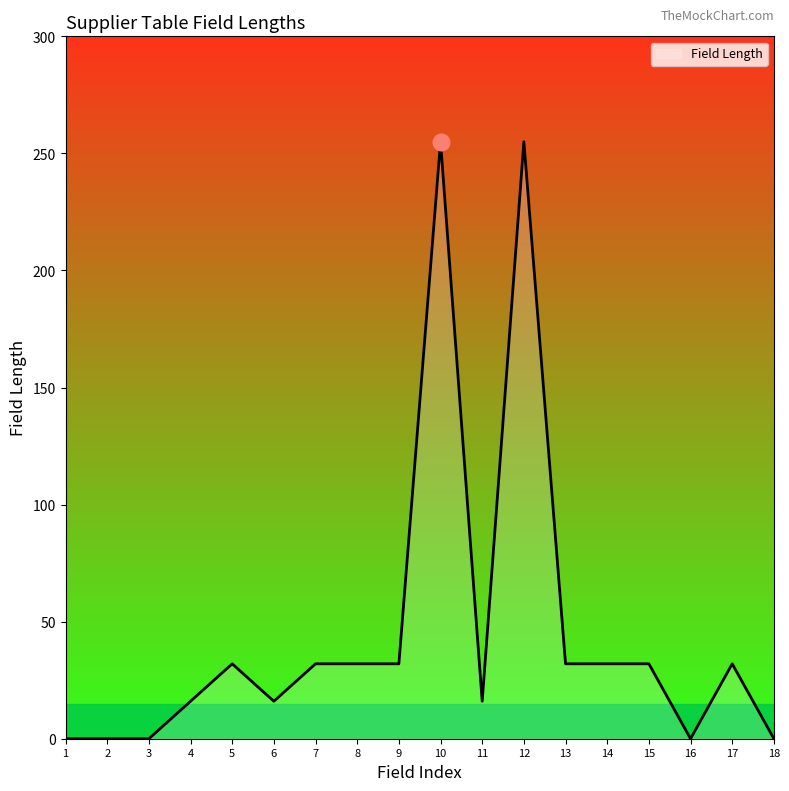

The value at 10 is 255. True or false?

True